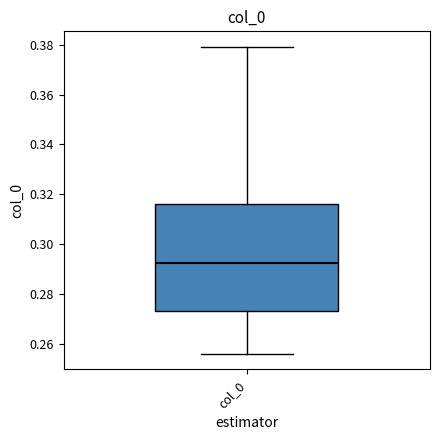

Where is the upper edge of the box for col_0 on the y-axis? The values are not printed on the chart, so give them approximately, as read against the axis.

0.316